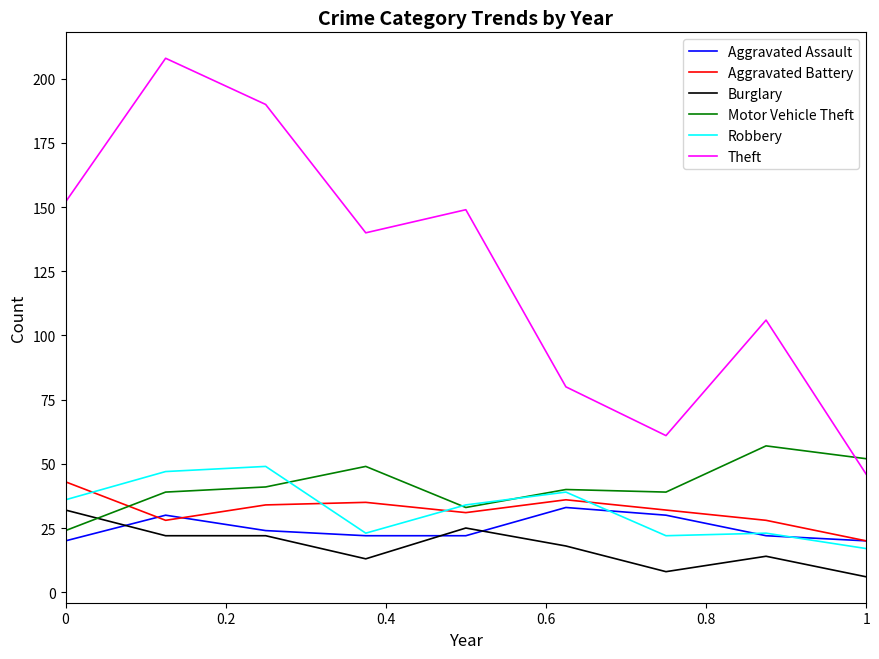

Which series has the largest total across all categories?

Theft